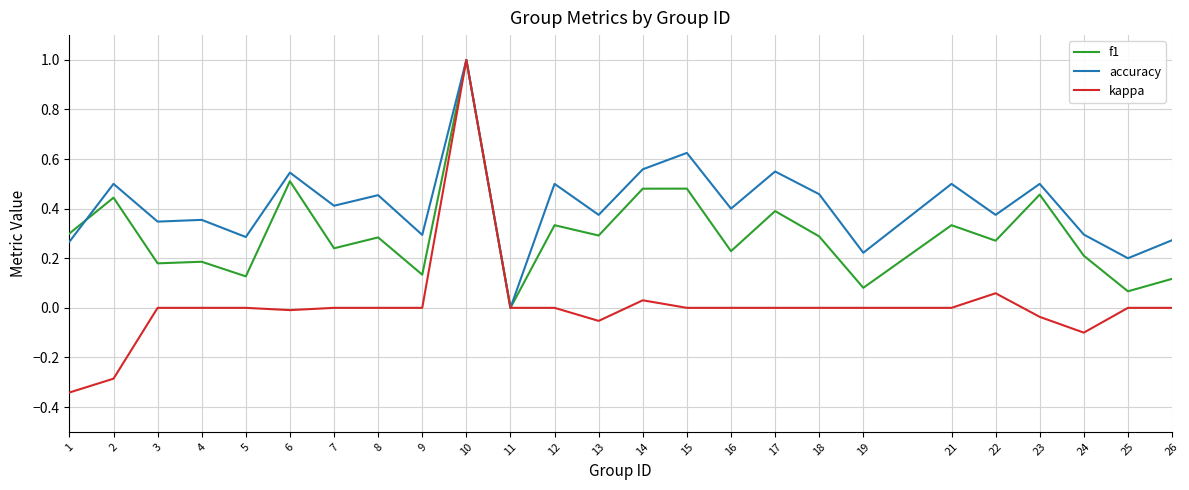

What are all the series names shown in the legend?

f1, accuracy, kappa